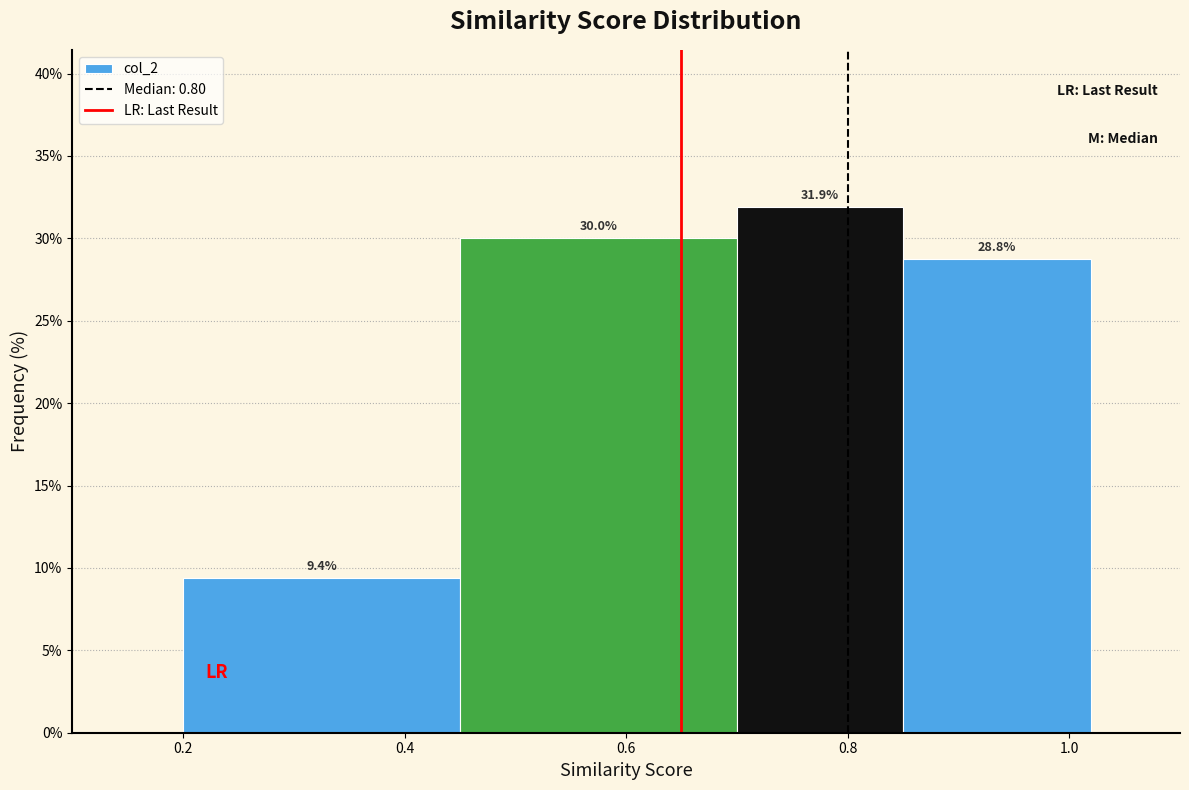

Reading left to right, list every bar in this chart as the range it spans on the x-axis followed by its height. The bar edges are not printed on the chart, so give them approximately, as read against the axis.

0.20 to 0.45: 9.4
0.45 to 0.70: 30.0
0.70 to 0.85: 31.9
0.85 to 1.02: 28.8